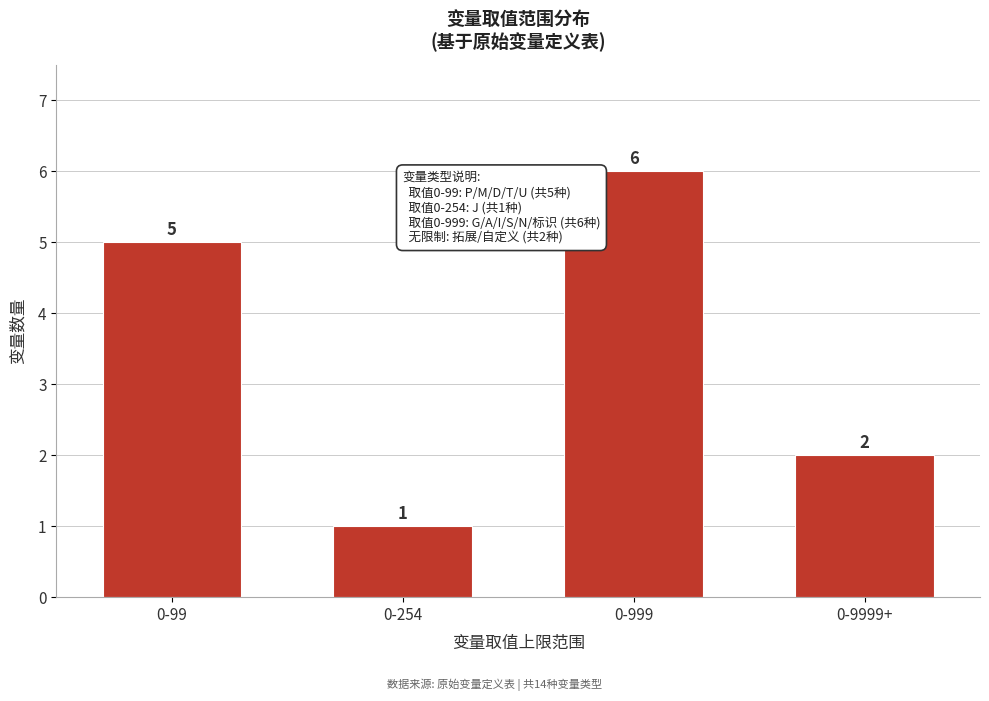

Reading left to right, list all the values displayed in this chart.

5	1	6	2